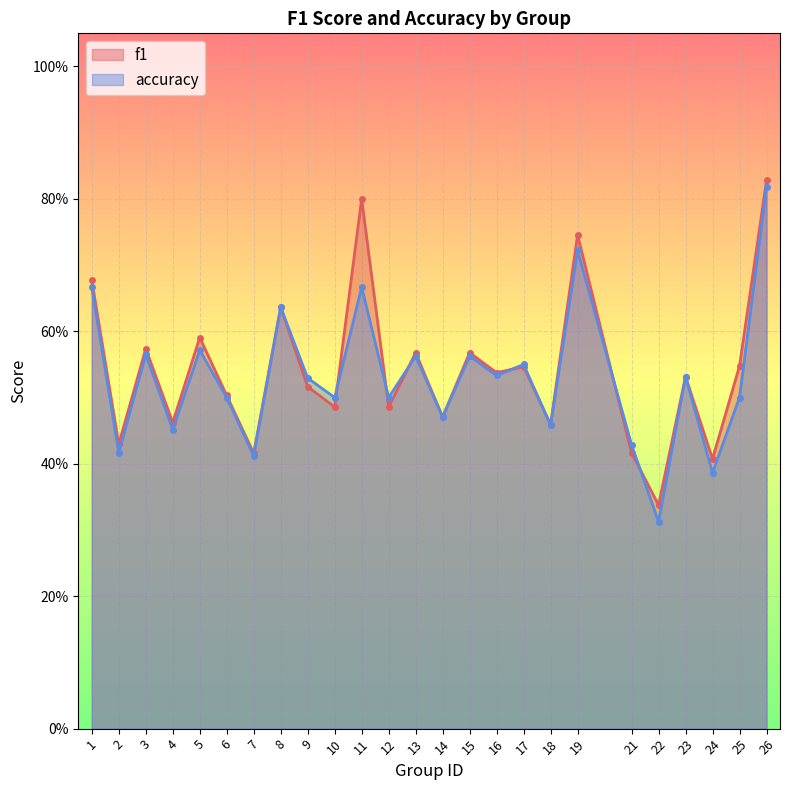

Which series has the widest spread of values?

accuracy